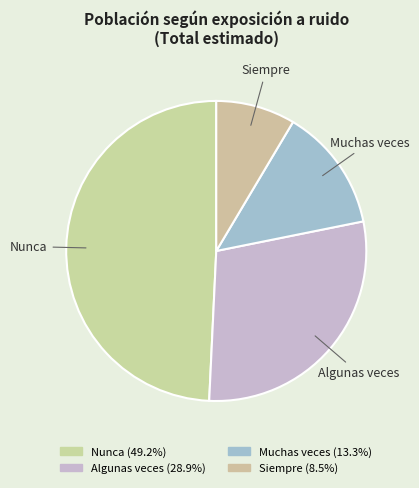

What is the change in value from Nunca to Algunas veces?

-493686